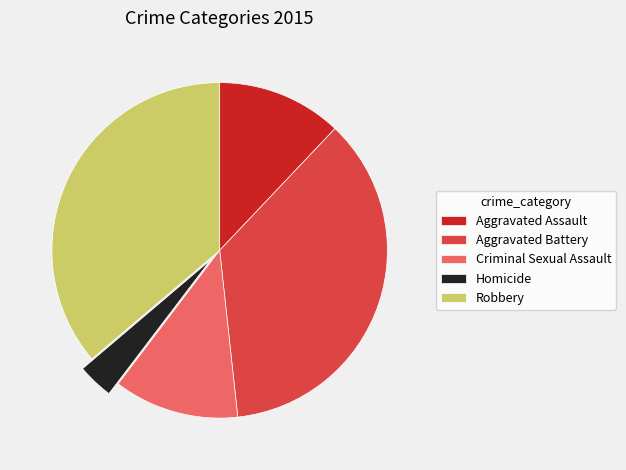

Is there any slice that represents more than half of the pie?

No